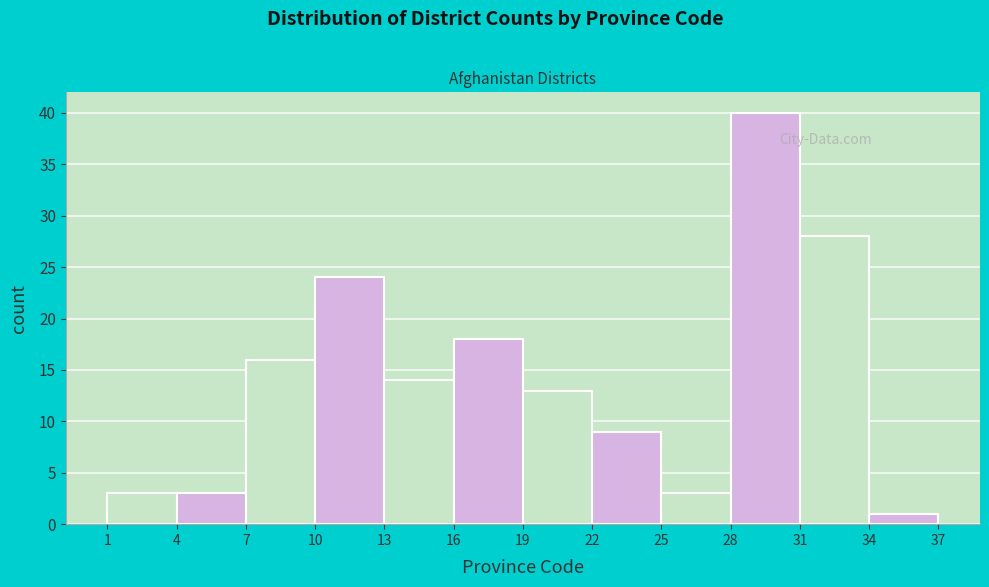

Which range on the x-axis has the tallest bar?

28 to 31